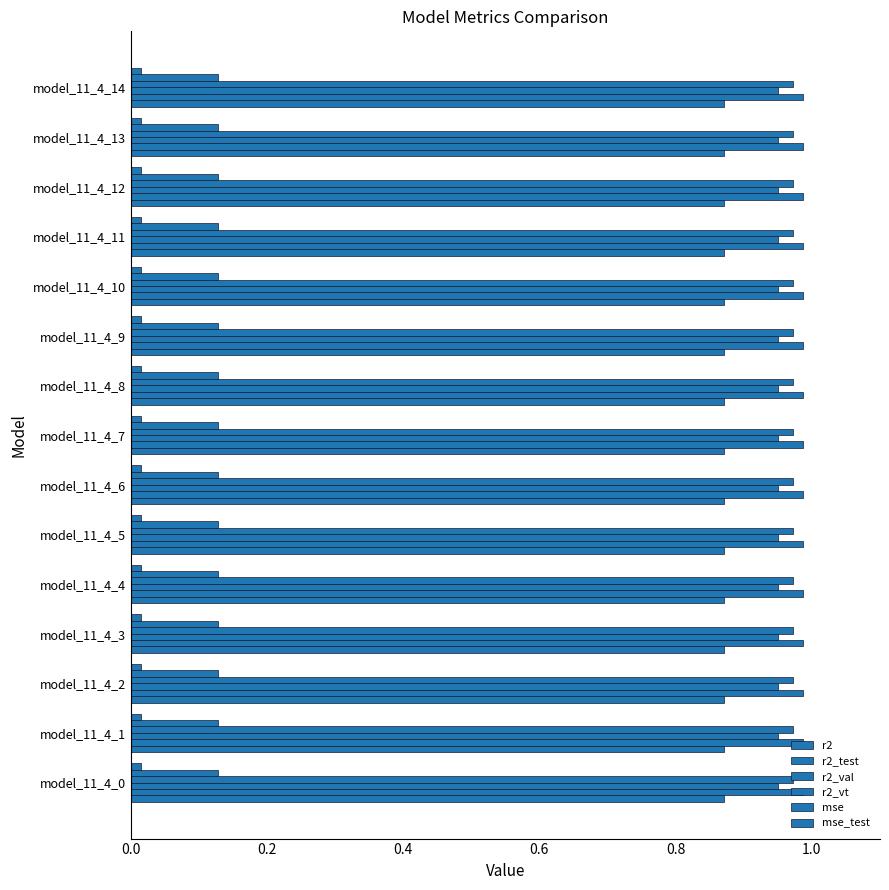

How many series are shown in this chart?

6